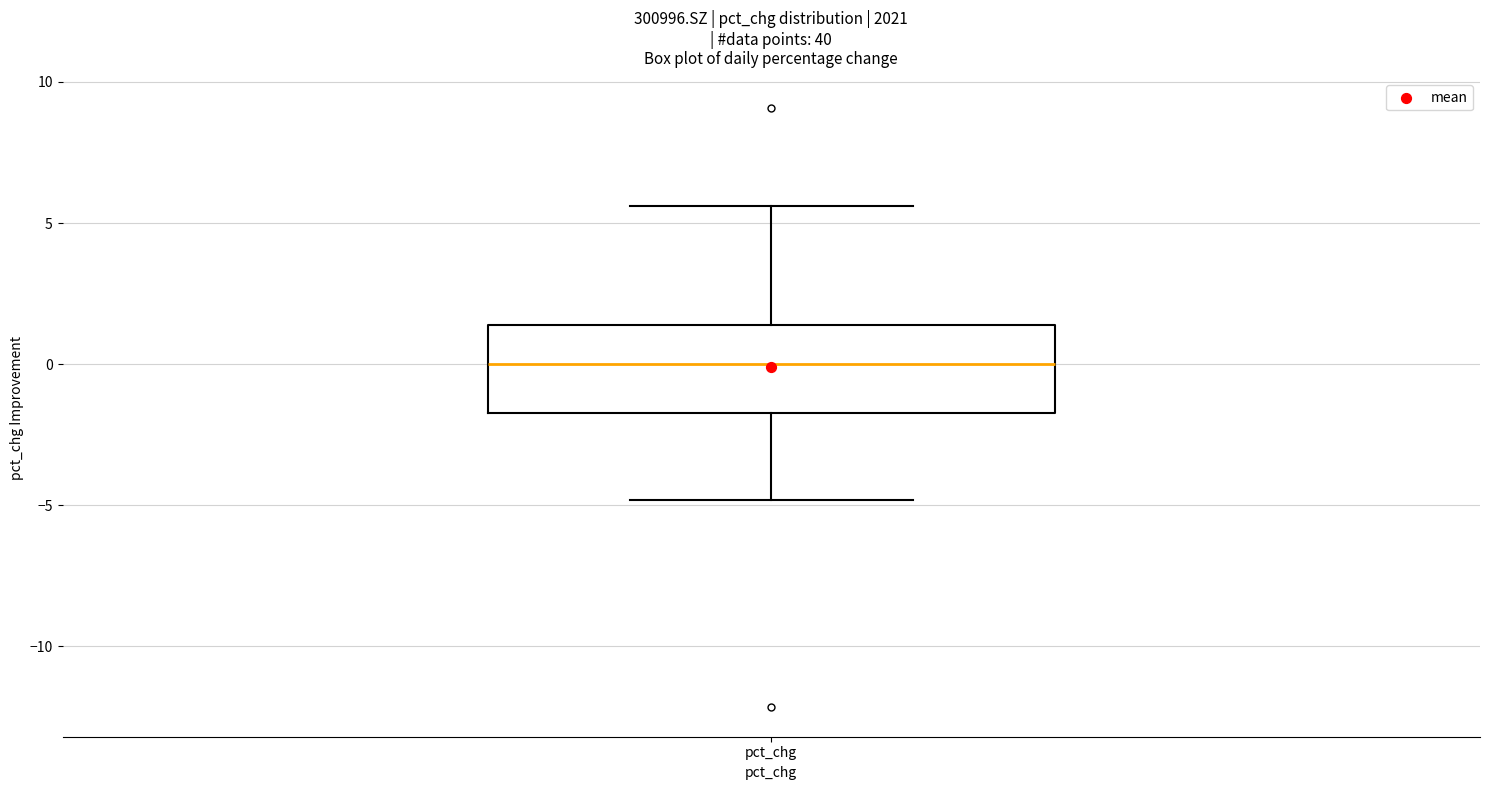

Read this box plot against the y-axis: the position of the median line, the range covered by the box, and the ends of both whiskers. The values are not printed on the chart, so give them approximately, as read against the axis.

median 0.0, box -1.5 to 1.5, whiskers -5.0 to 5.5